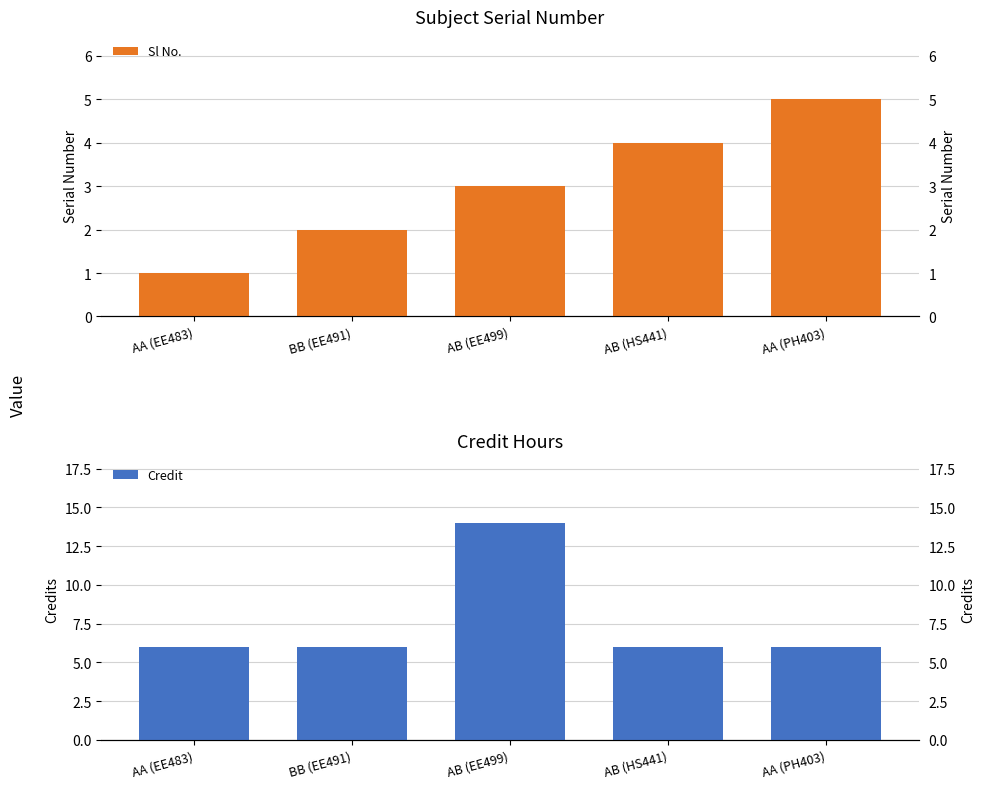

At which label is Credit closest to 10?

AA (EE483)